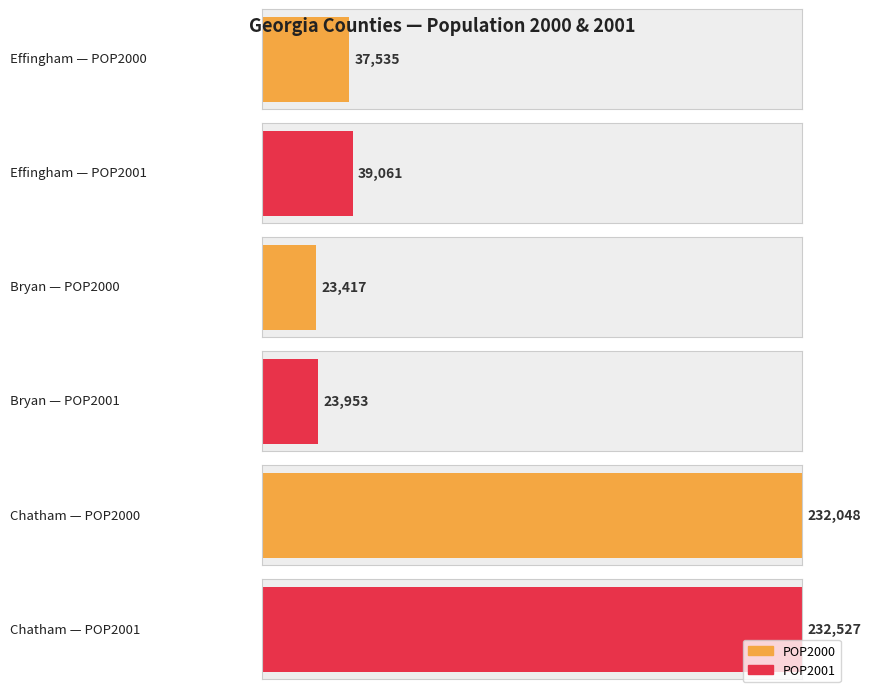

Between Bryan and Chatham, which series saw the biggest shift?

POP2000